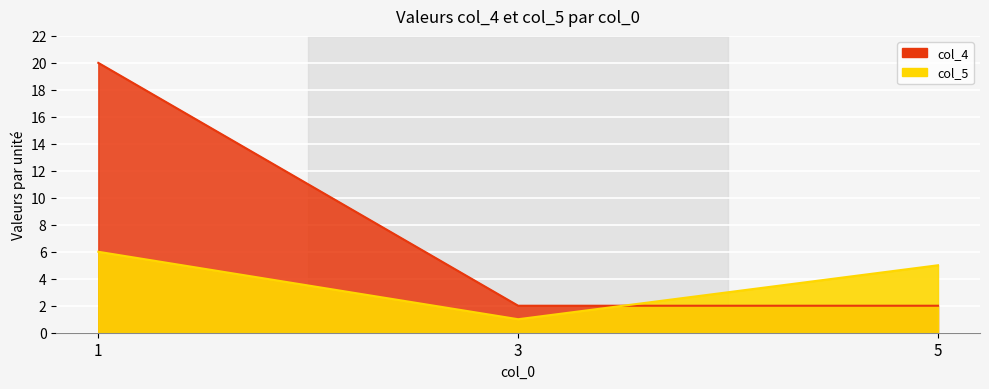

Rank the series at 5 from highest to lowest value.

col_5, col_4